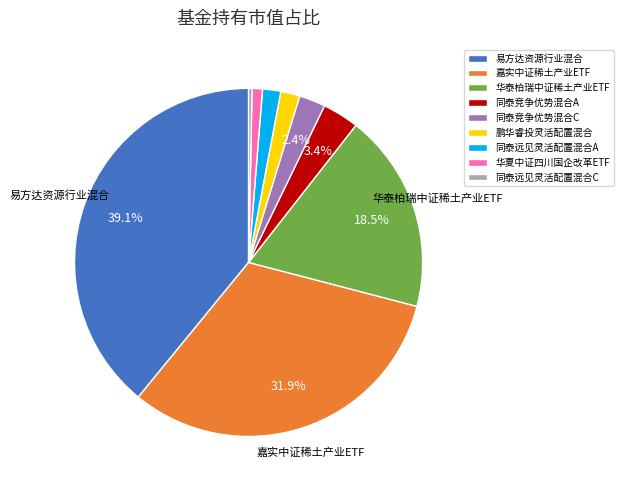

To the nearest percent, what is the average slice percentage?

11%